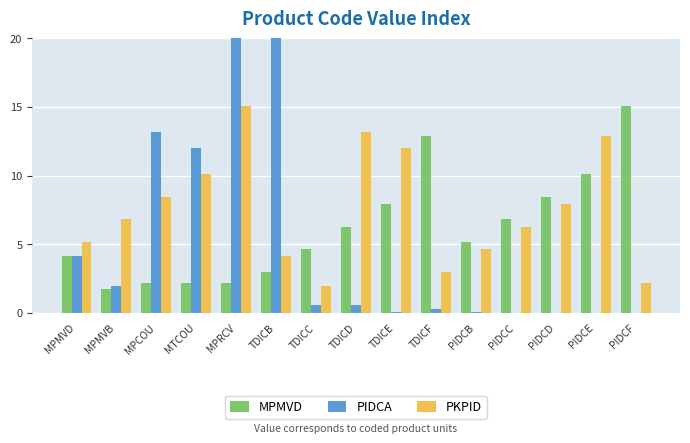

What is the approximate value of PKPID at PIDCC?

6.3